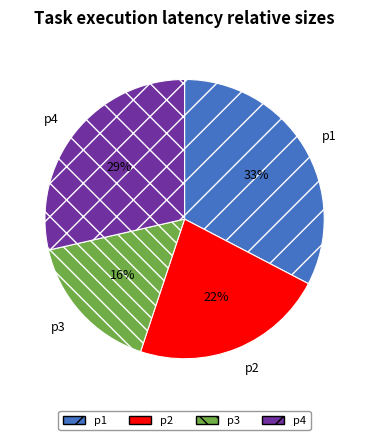

Count the number of slices in the pie.

4